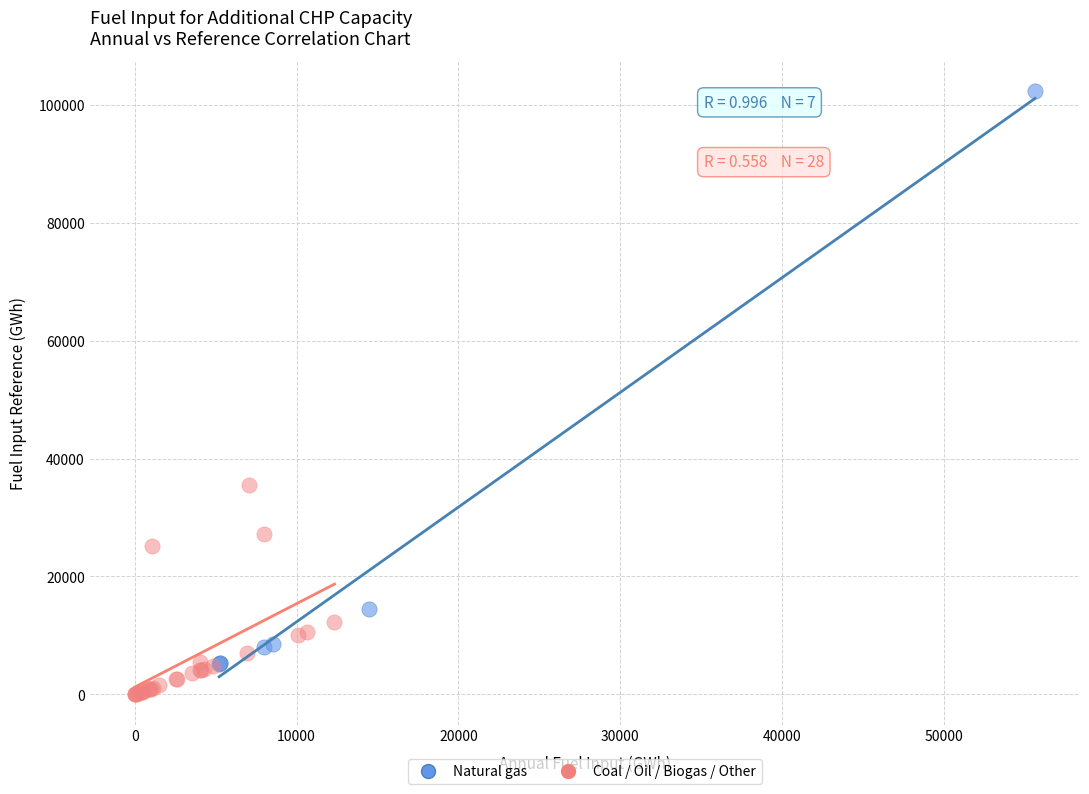

Which series has the widest spread of Y values?

Natural gas